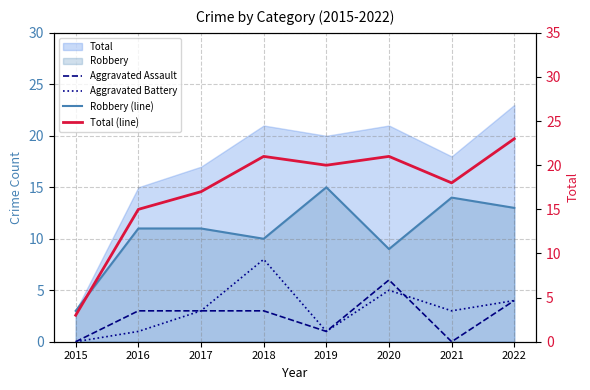

What is the sum of all Aggravated Battery values?

25